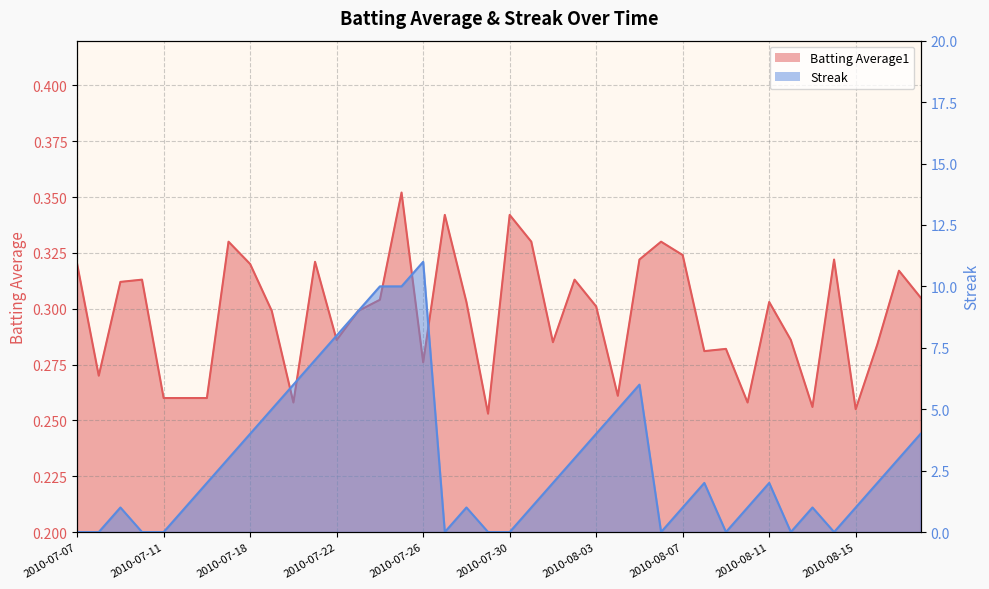

Is it true that Streak equals 0.0 at 2010-07-08?

True